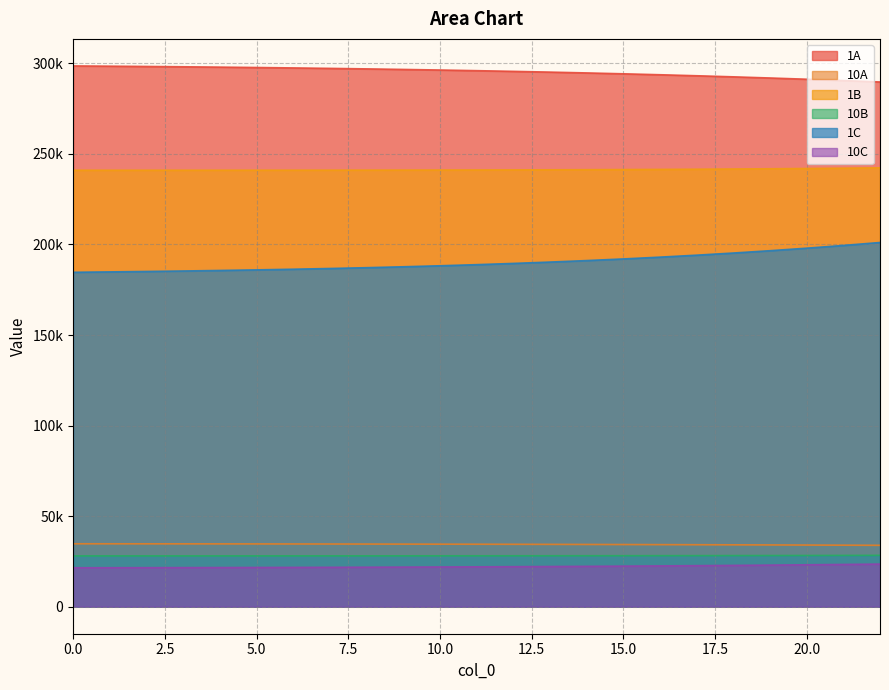

At how many categories does at least one series exceed 126898?

23